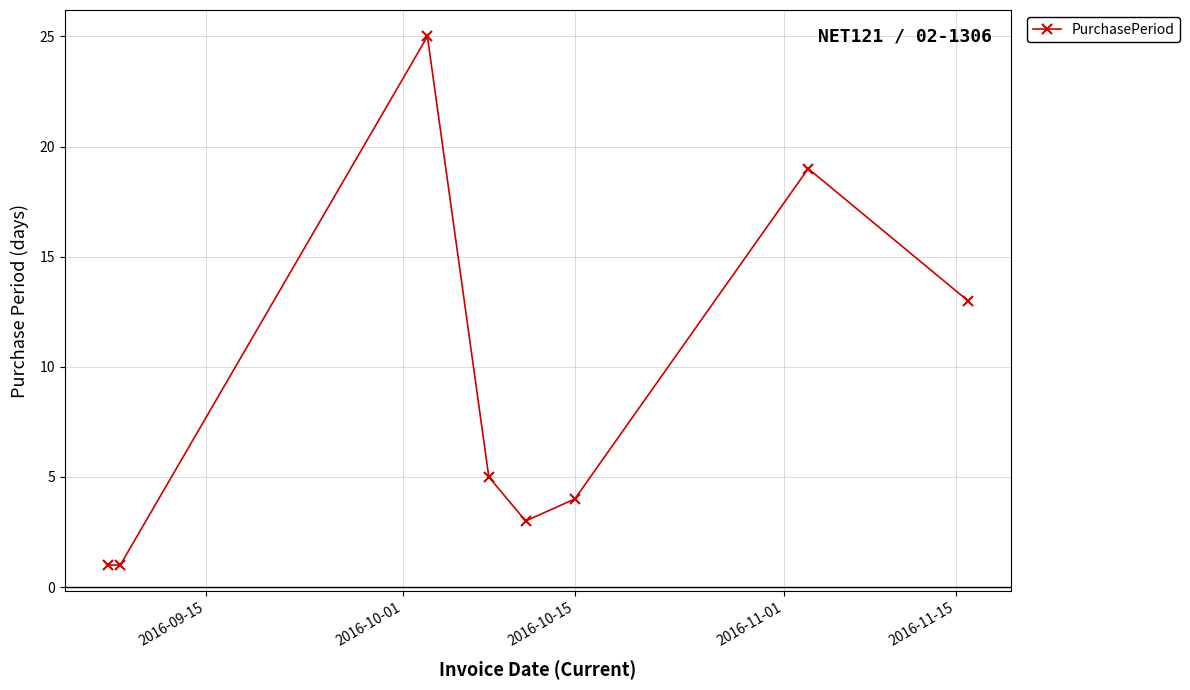

True or false: the data has more than 1 interior local peaks.

True